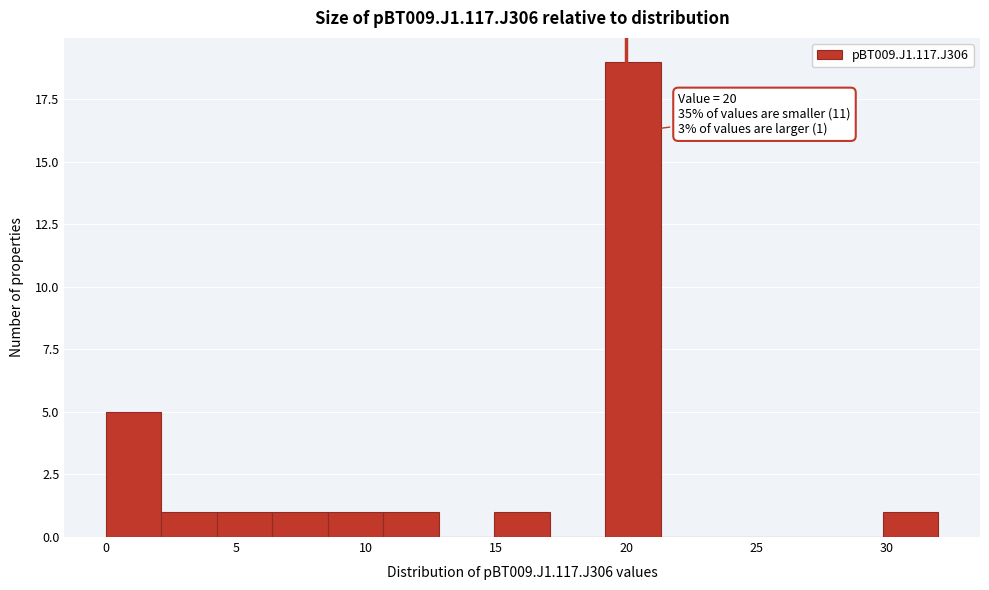

Over which range of the x-axis is the bar tallest?

19.0 to 21.5